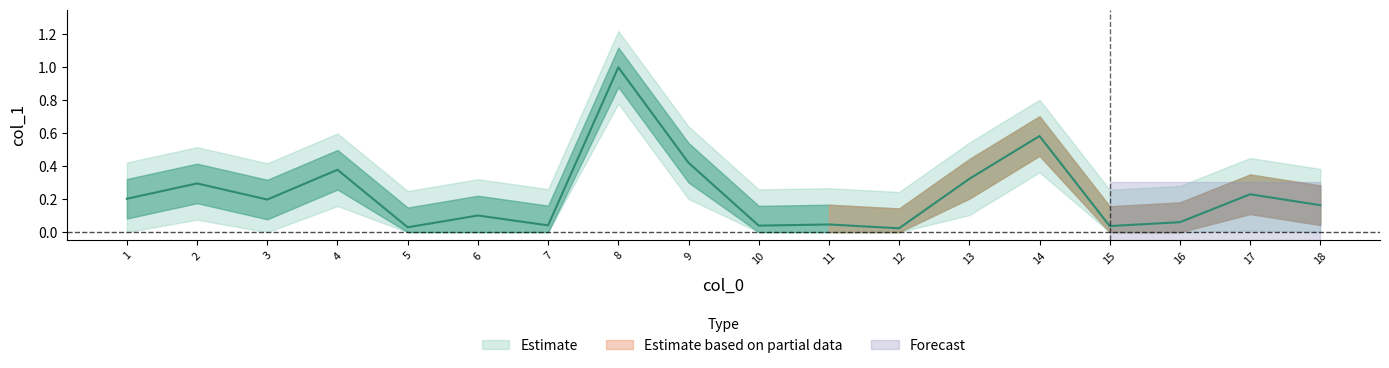

How many interior local valleys (lower than both neighbors) does the data have?

6